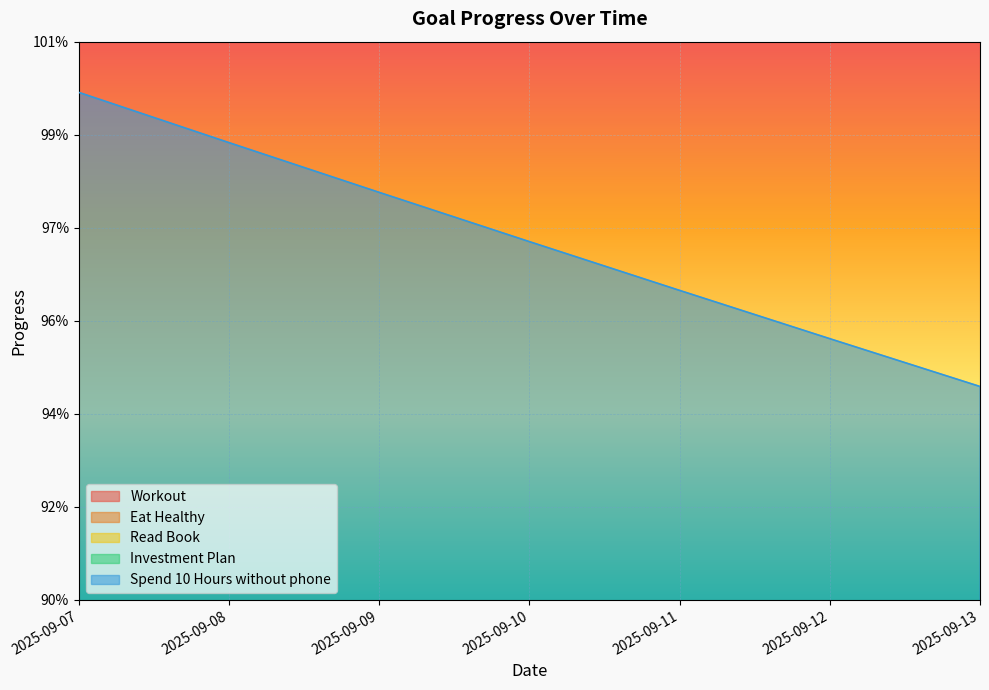

True or false: Spend 10 Hours without phone and Read Book intersect in this chart.

False